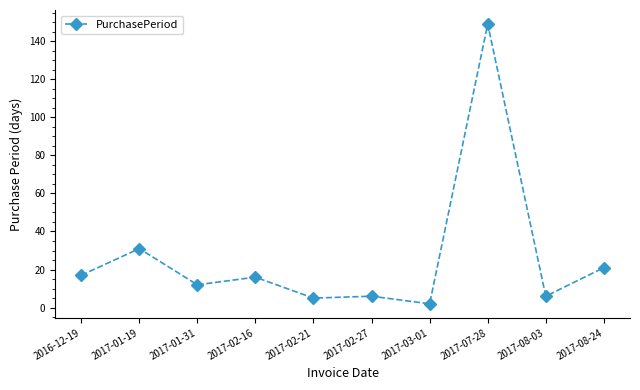

True or false: there are more than 0 points higher than both neighbors.

True